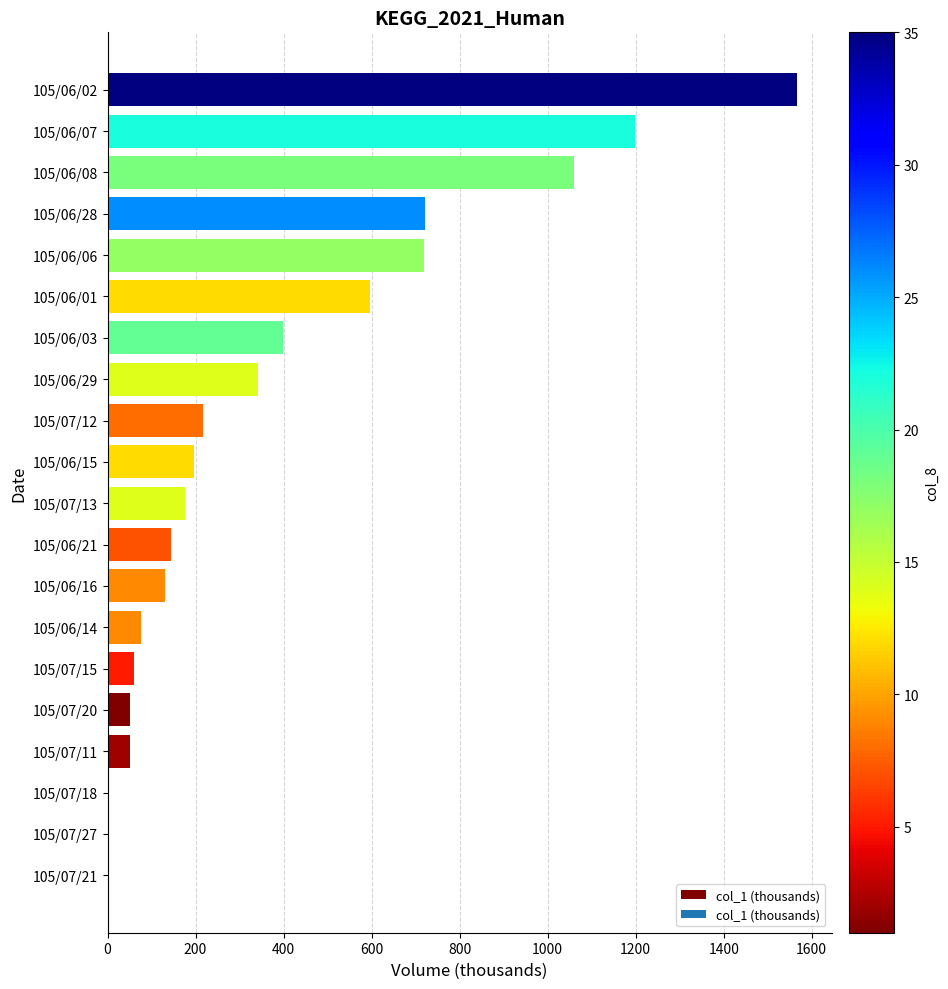

What is the change in value from 105/06/21 to 105/06/06?

+574